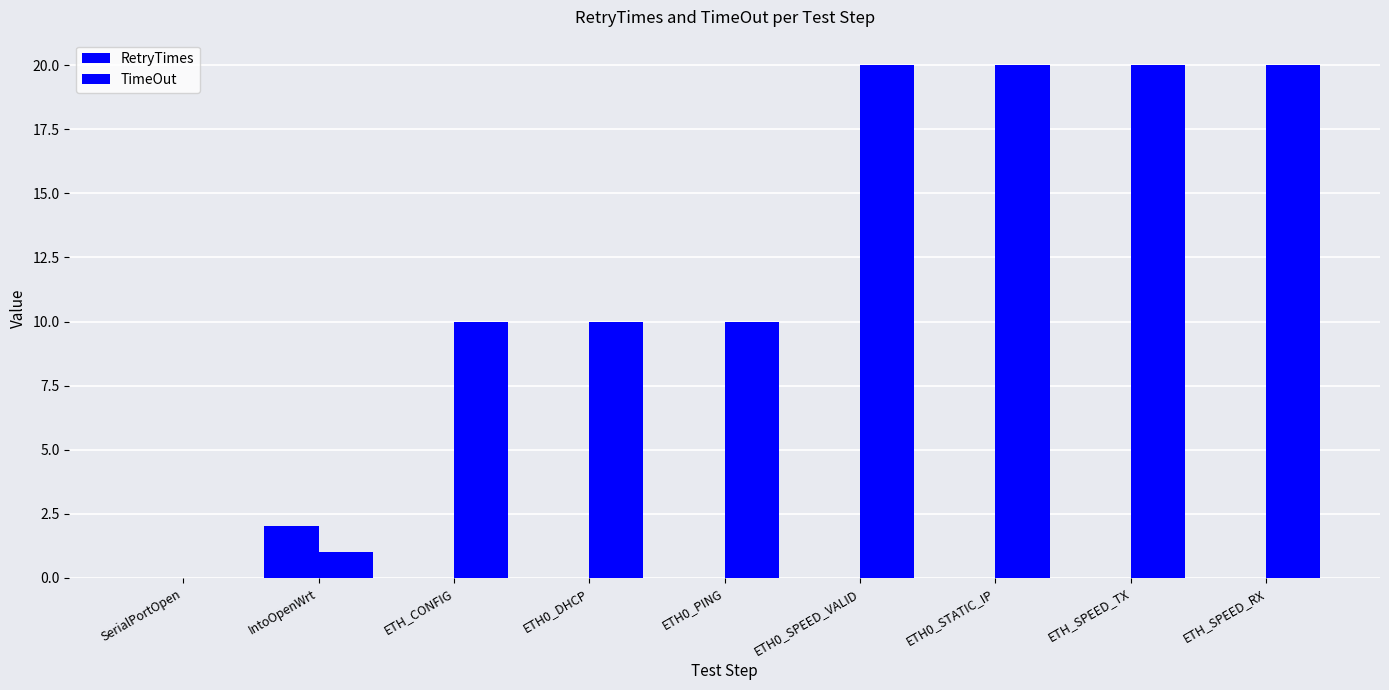

At which category is the sum across all series the highest?

ETH0_SPEED_VALID